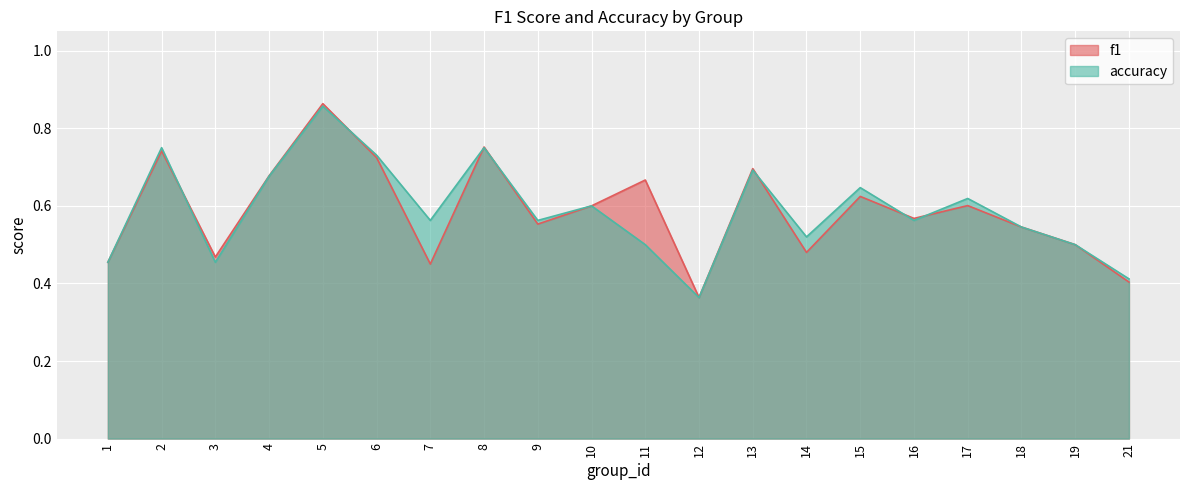

What is the sum of all f1 values?

11.7